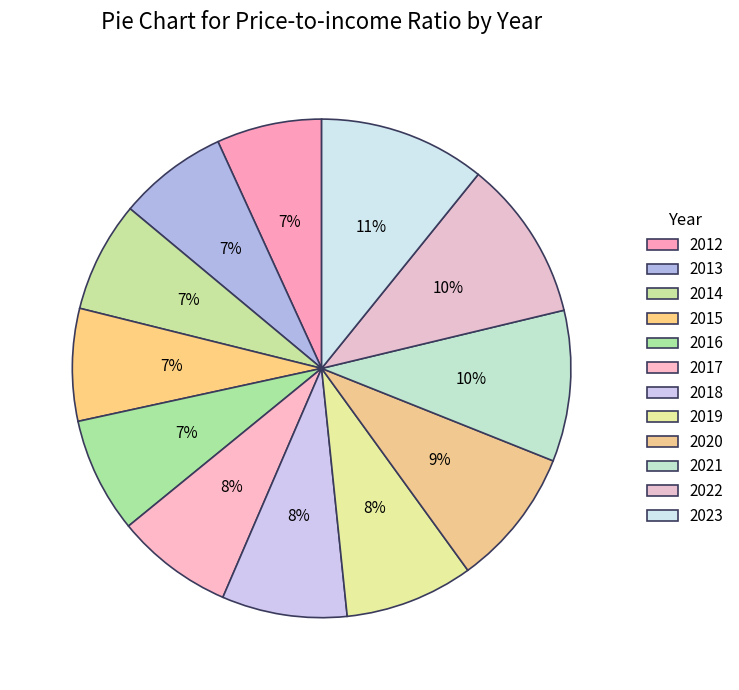

Is 2017 the majority of the pie?

No